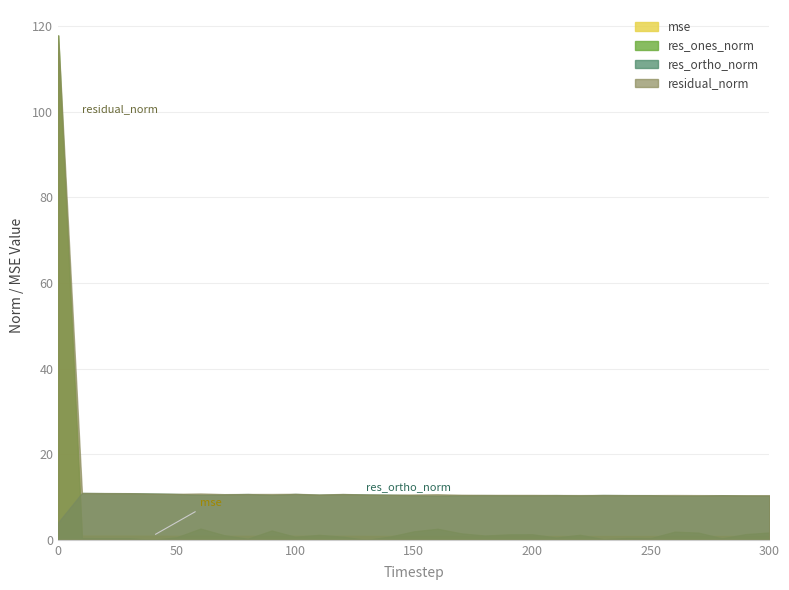

At 60, list the series in order from largest to smallest.

residual_norm, res_ortho_norm, res_ones_norm, mse